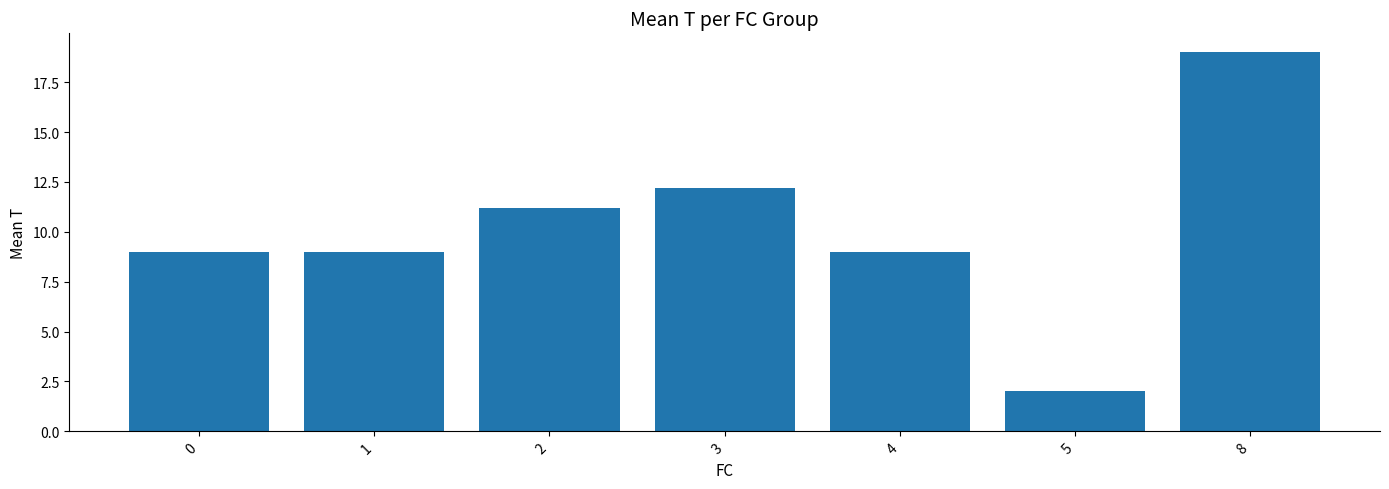

Reading left to right, what are all the values shown in this chart?

0=9.0	1=9.0	2=11.2	3=12.2	4=9.0	5=2.0	8=19.0